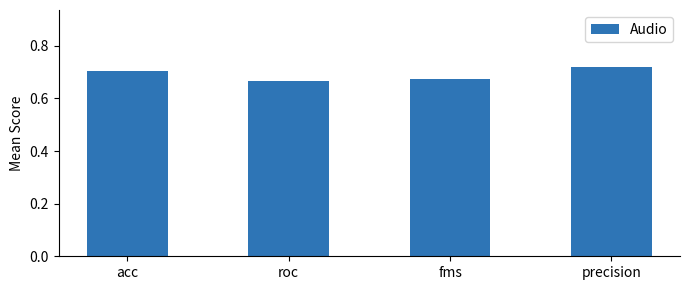

How many bars are there in total?

4